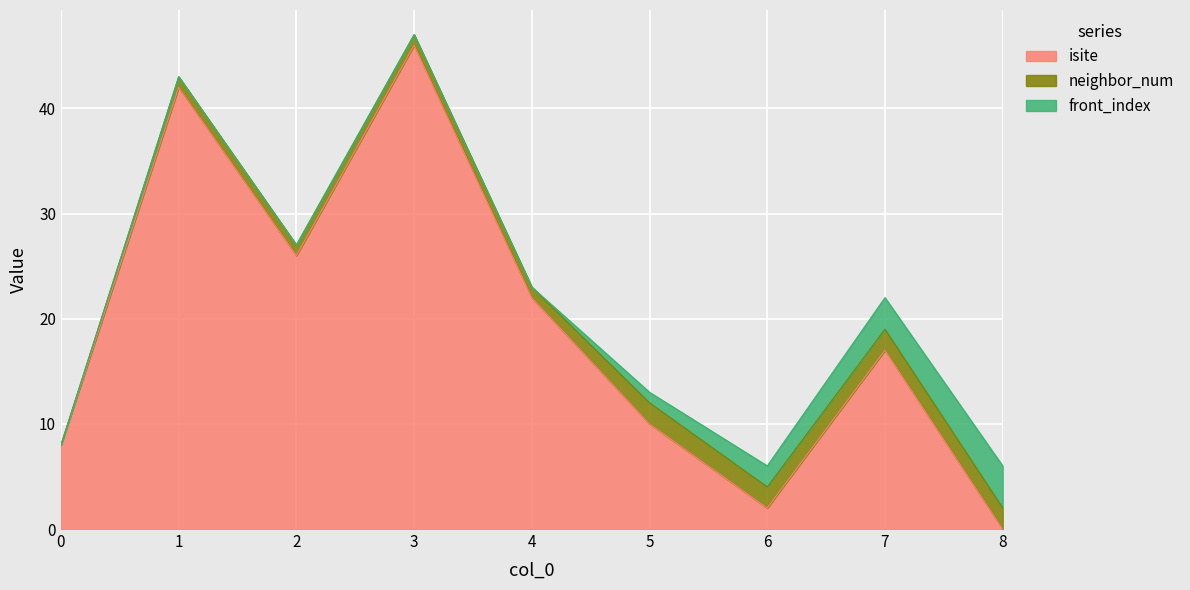

Rank the series at 5 from highest to lowest value.

isite, neighbor_num, front_index